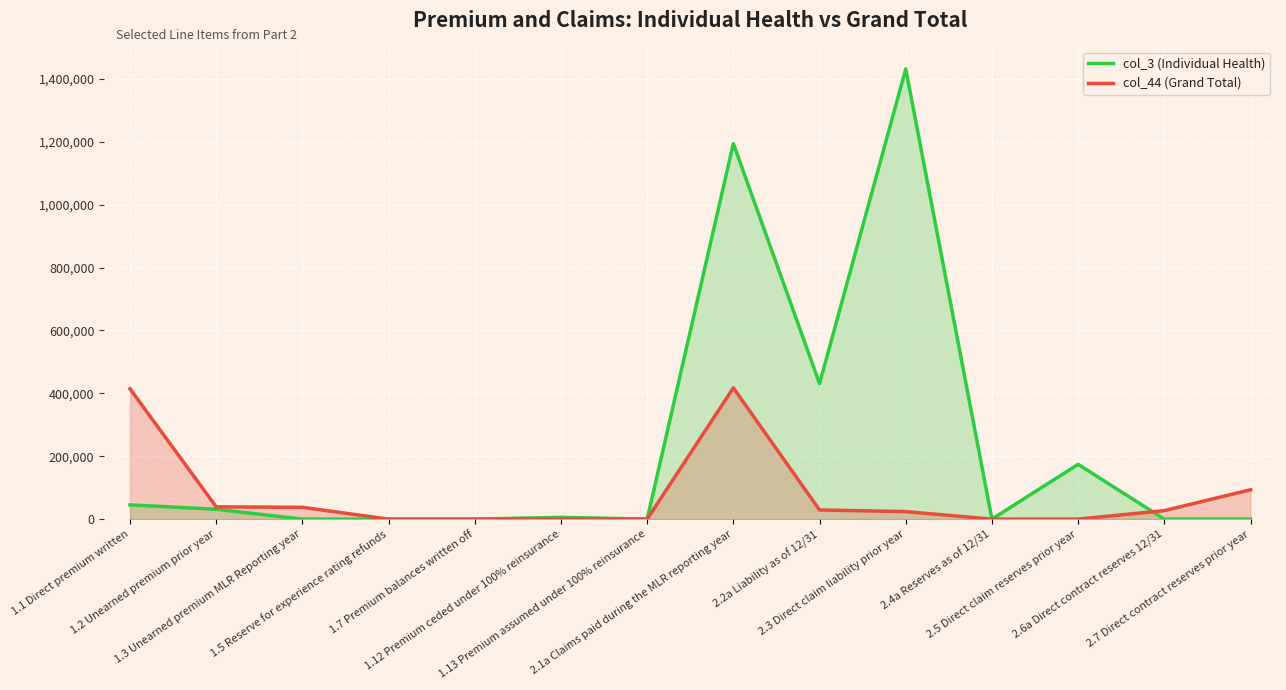

How many values in the col_3 (Individual Health) series are below 5650?

7